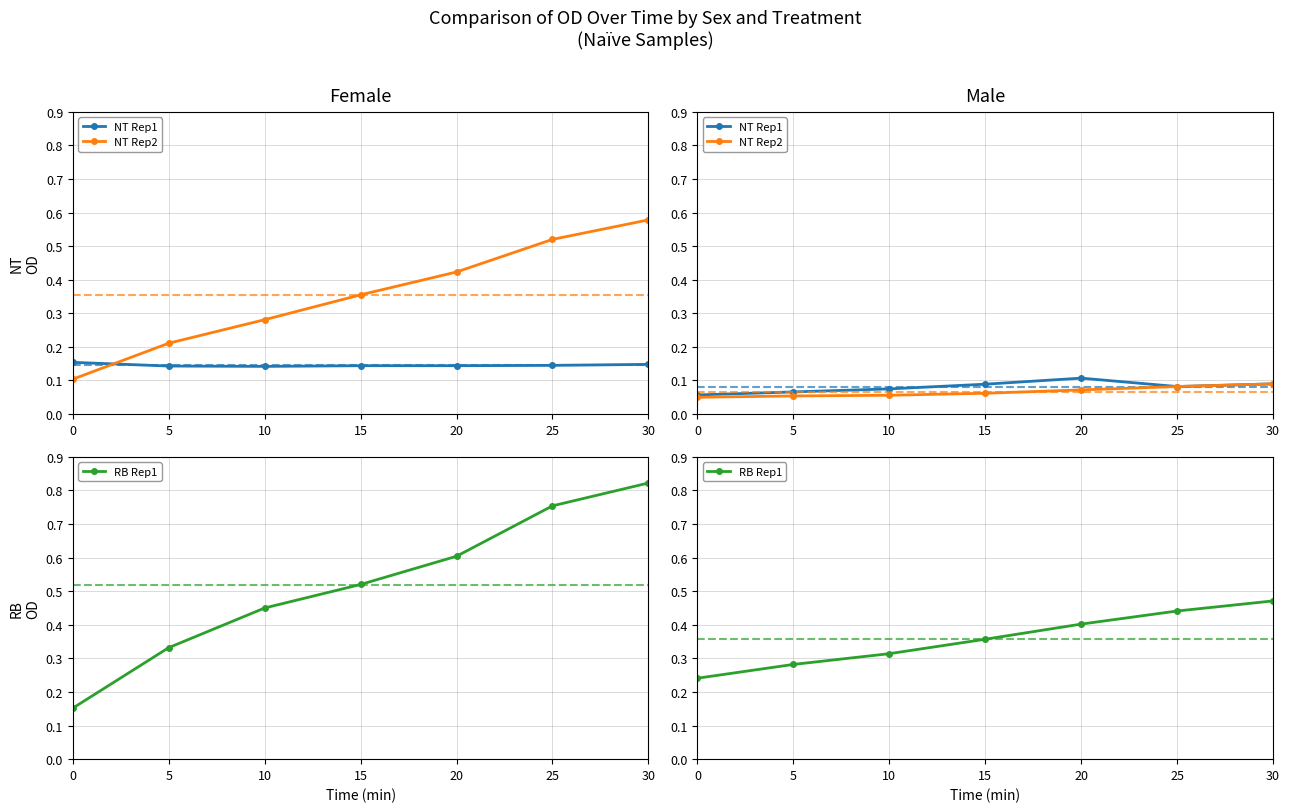

What is the highest value of the NT Rep1 series?

0.1